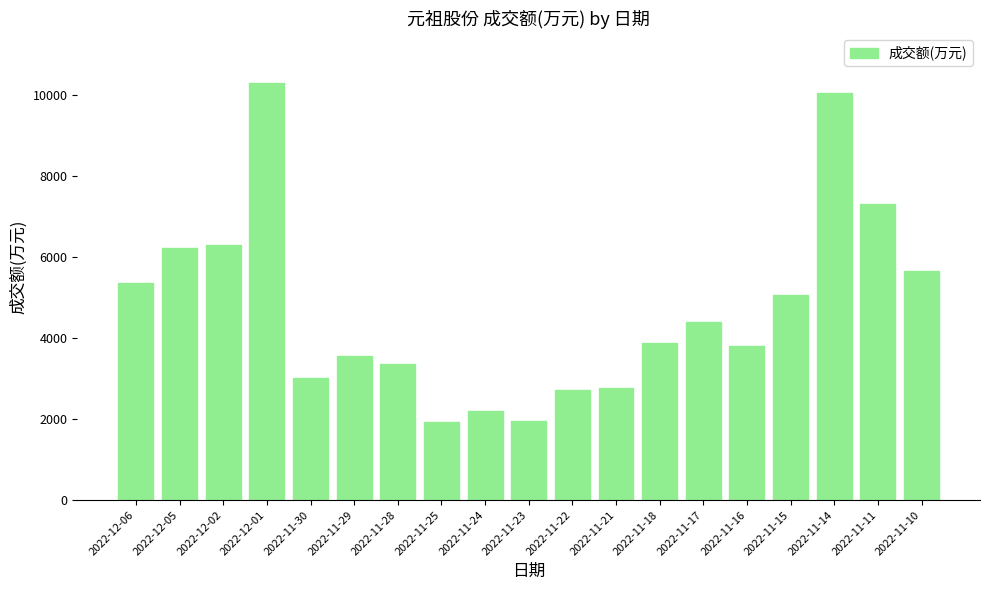

What is the difference between the second highest and second lowest values?

8103